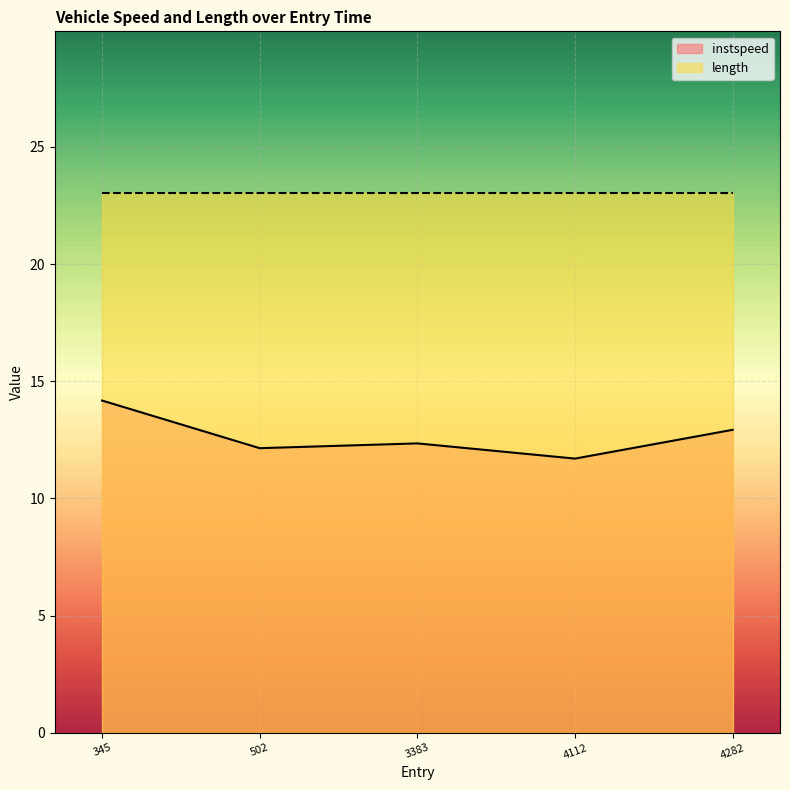

What is the minimum value shown in the chart?

11.7